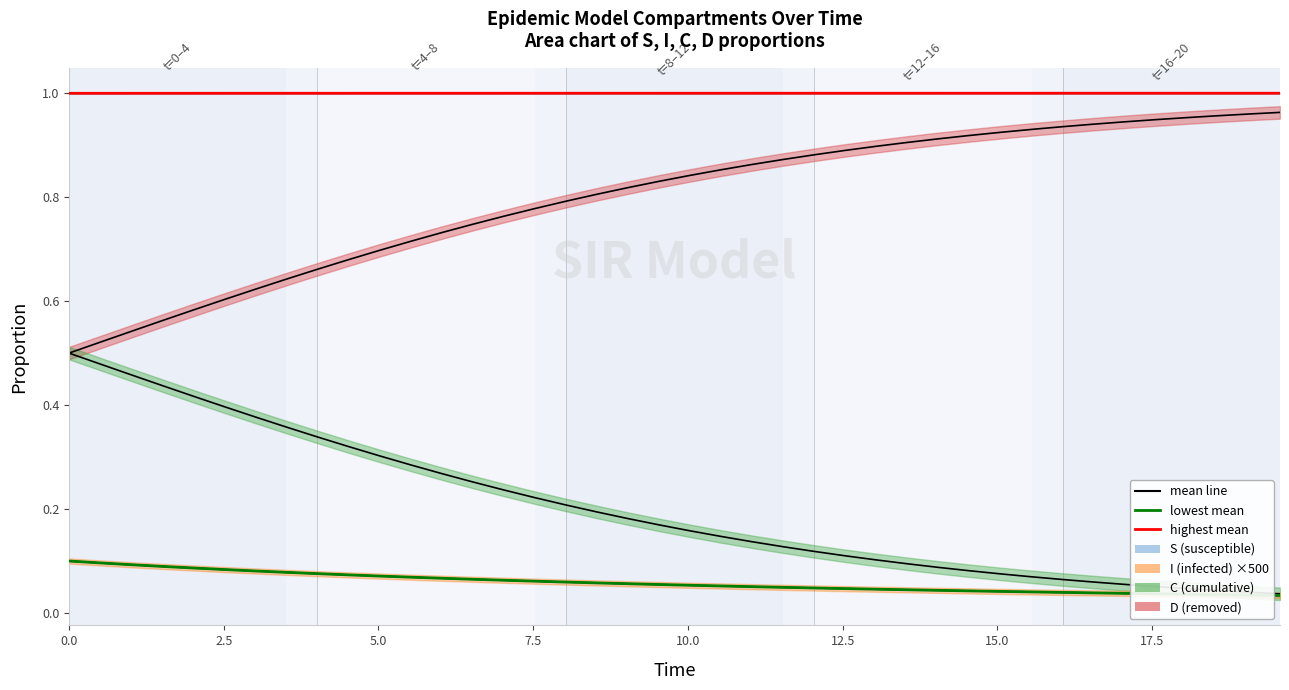

What is the greatest value displayed?

1.0